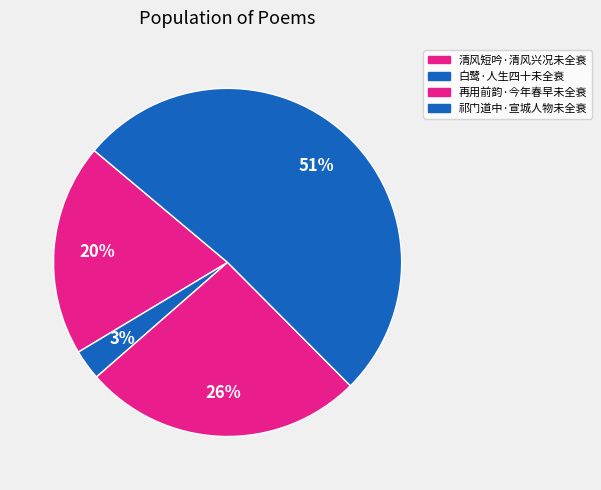

Is it true that 清风短吟·清风兴况未全衰 is 5% of the pie?

False